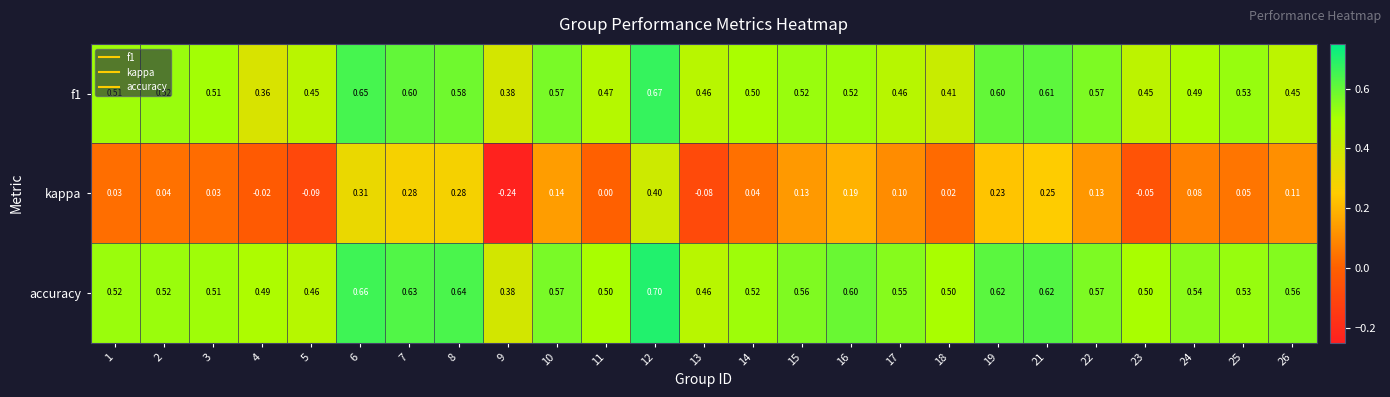

Which series has the widest spread of values?

kappa